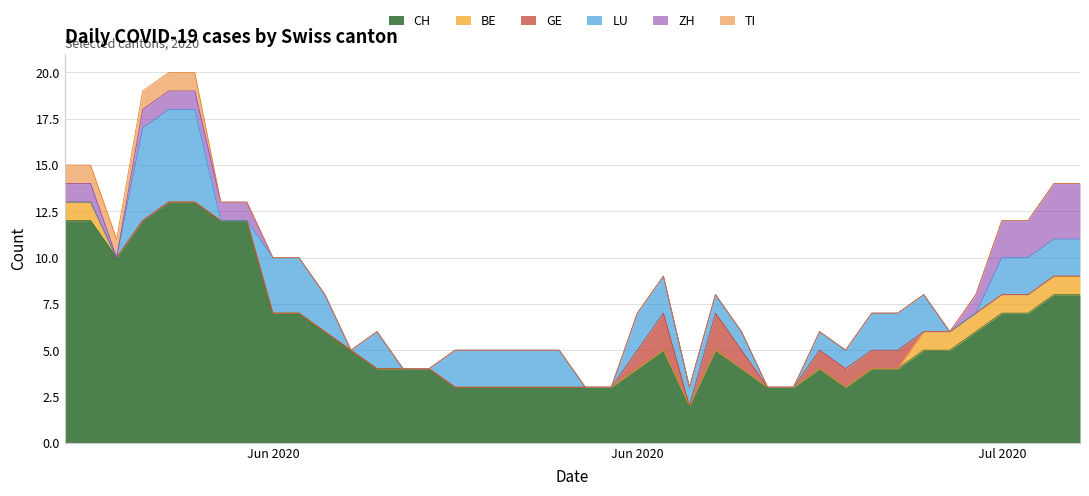

True or false: TI and GE intersect in this chart.

False